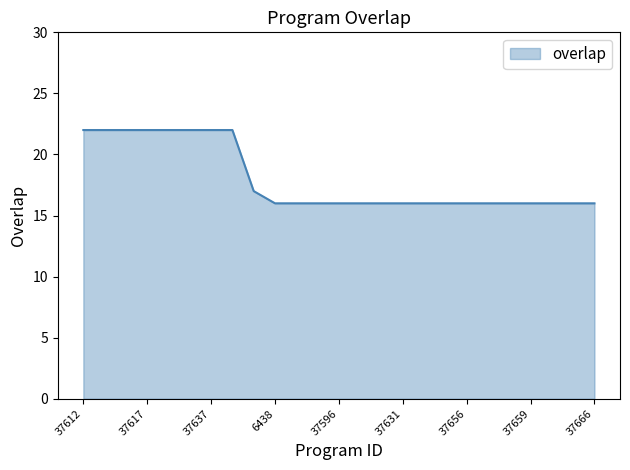

Count the number of data series in this chart.

1